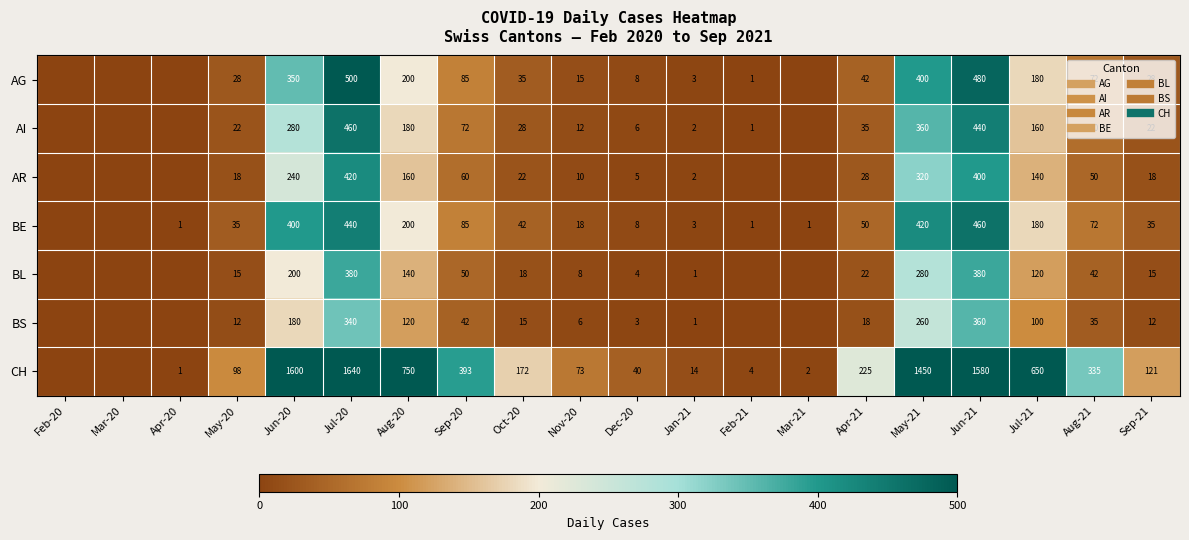

What is the average value of the BL series?

84